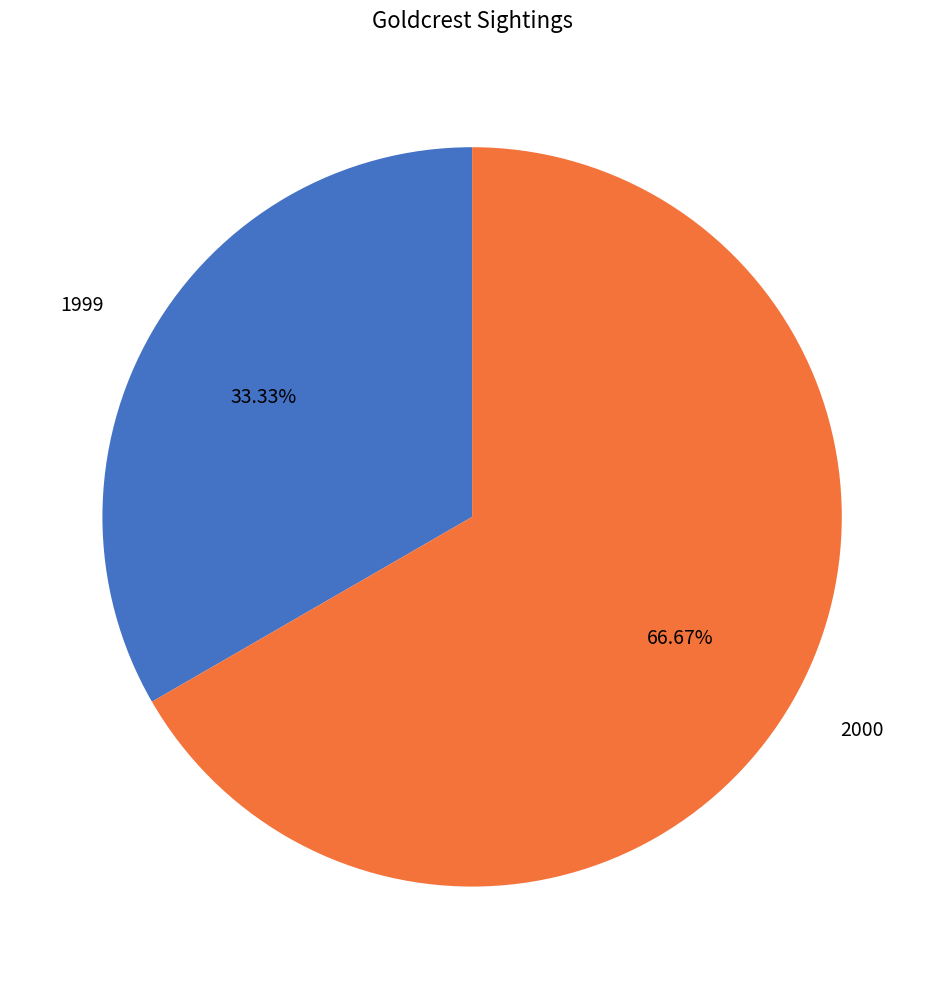

Is 1999 the majority of the pie?

No